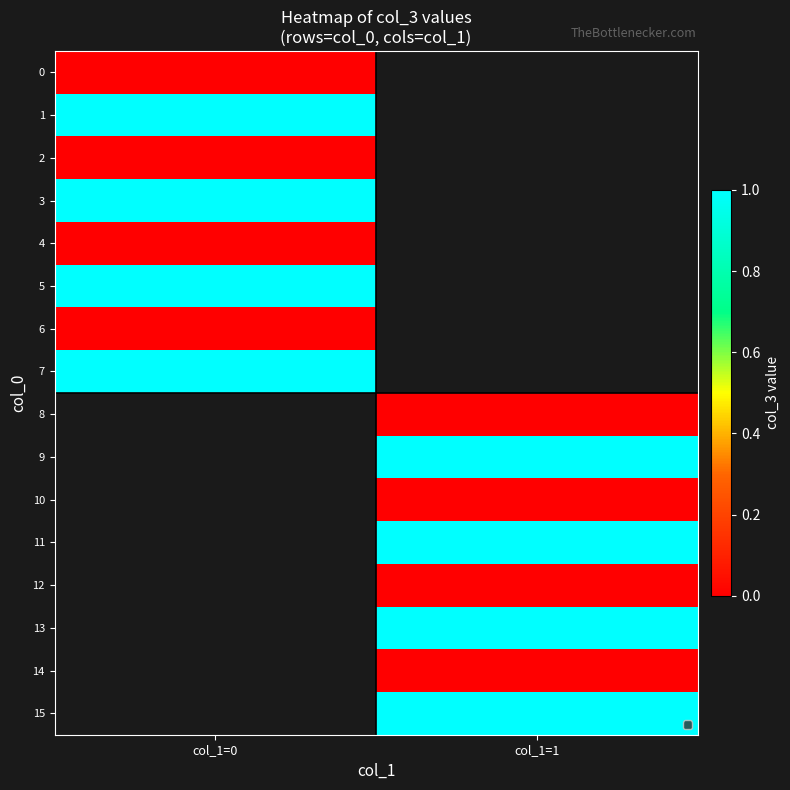

Is the value of 15 at col_1=0 greater than the value of 7 at col_1=1?

No